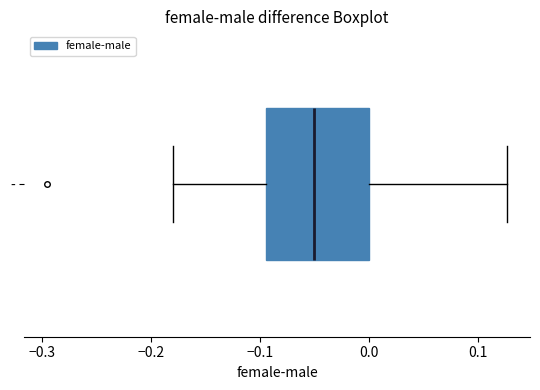

Where does the median line of the box for - sit on the x-axis? The values are not printed on the chart, so give them approximately, as read against the axis.

-0.05